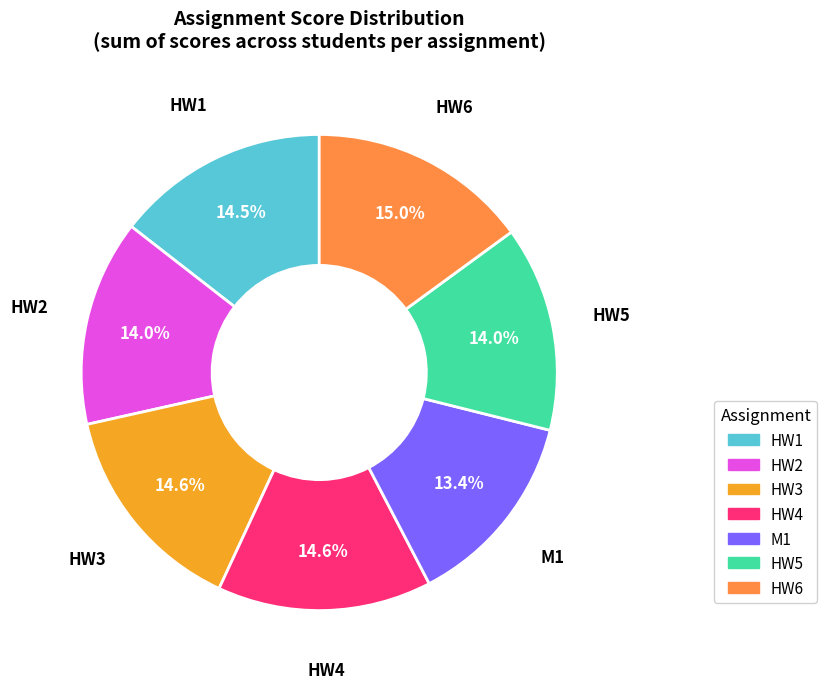

Count the number of slices in the pie.

7